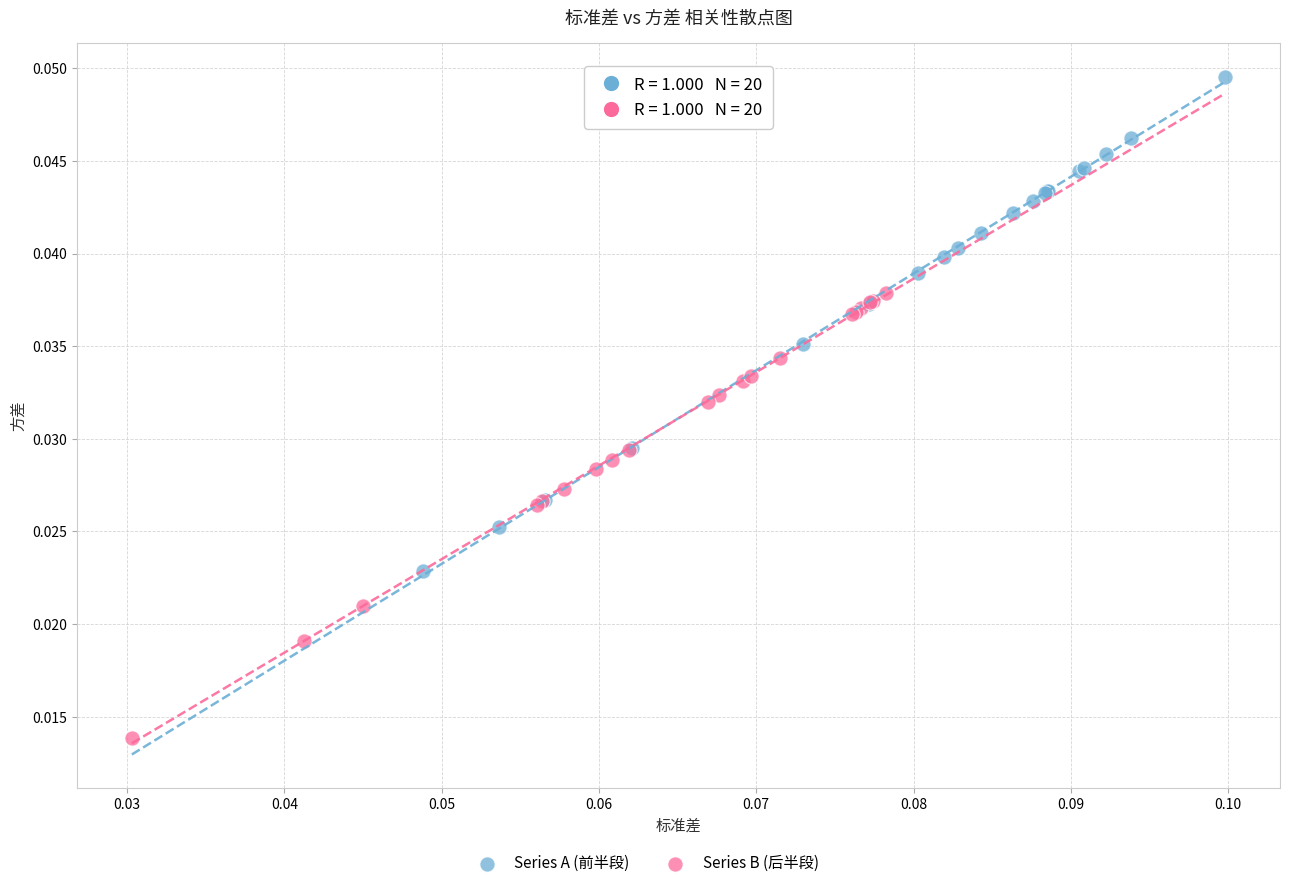

Which series contains the highest Y value?

Series A (前半段)